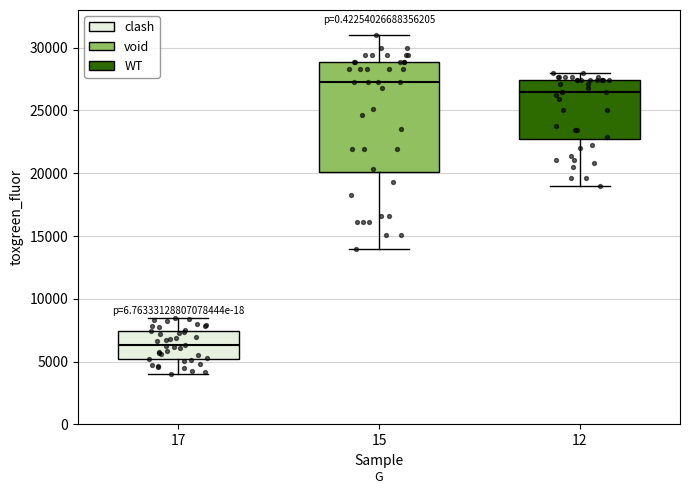

Reading left to right, transcribe this box plot: for each box, give where its median line is, the range the box spans, and where its two whiskers end, as read against the y-axis. The values are not printed on the chart, so give them approximately, as read against the axis.

17: median 6500, box 5000 to 7500, whiskers 4000 to 8500
15: median 27500, box 20000 to 29000, whiskers 14000 to 31000
12: median 26500, box 22500 to 27500, whiskers 19000 to 28000